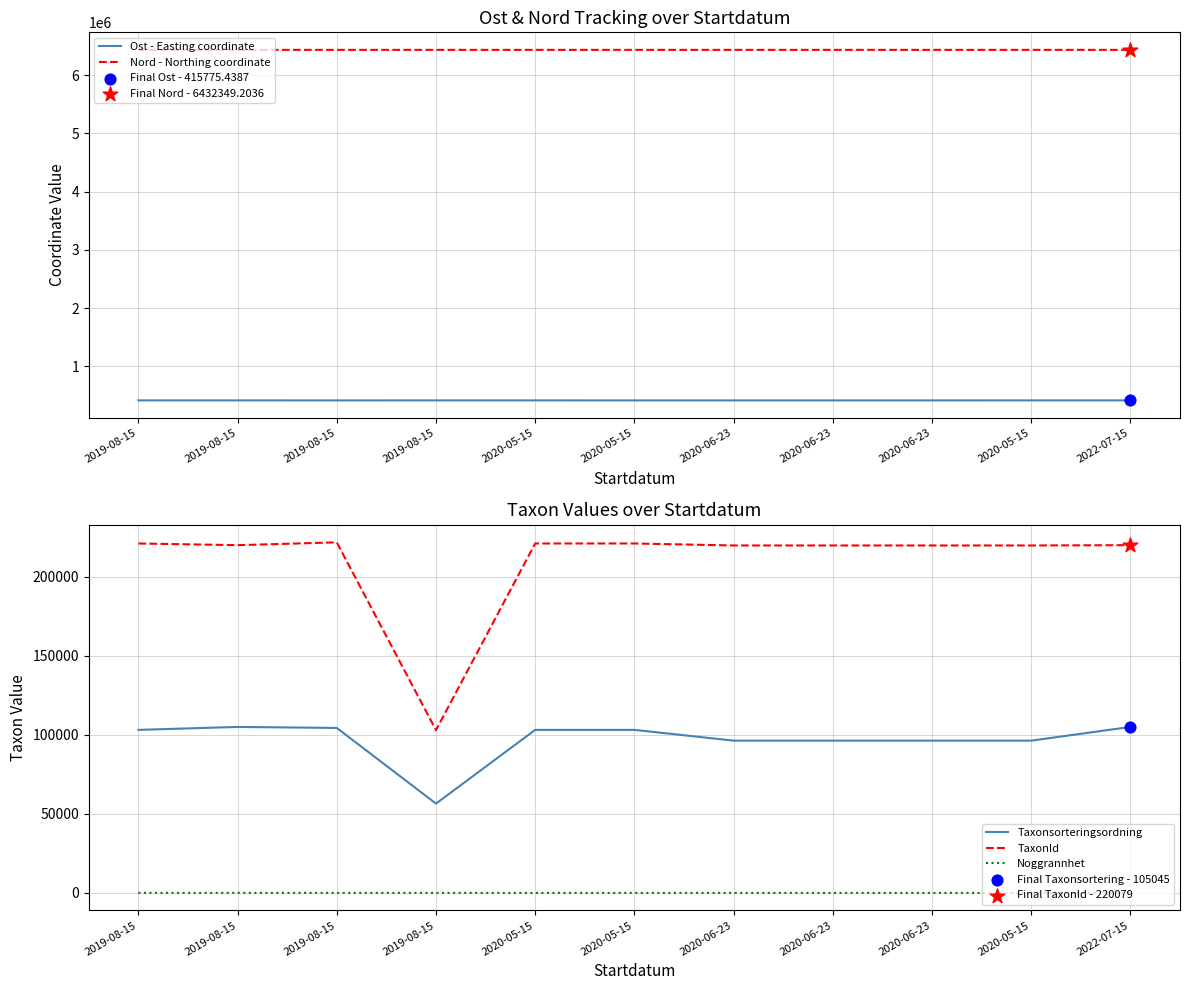

Which series contains the lowest Y value?

Noggrannhet